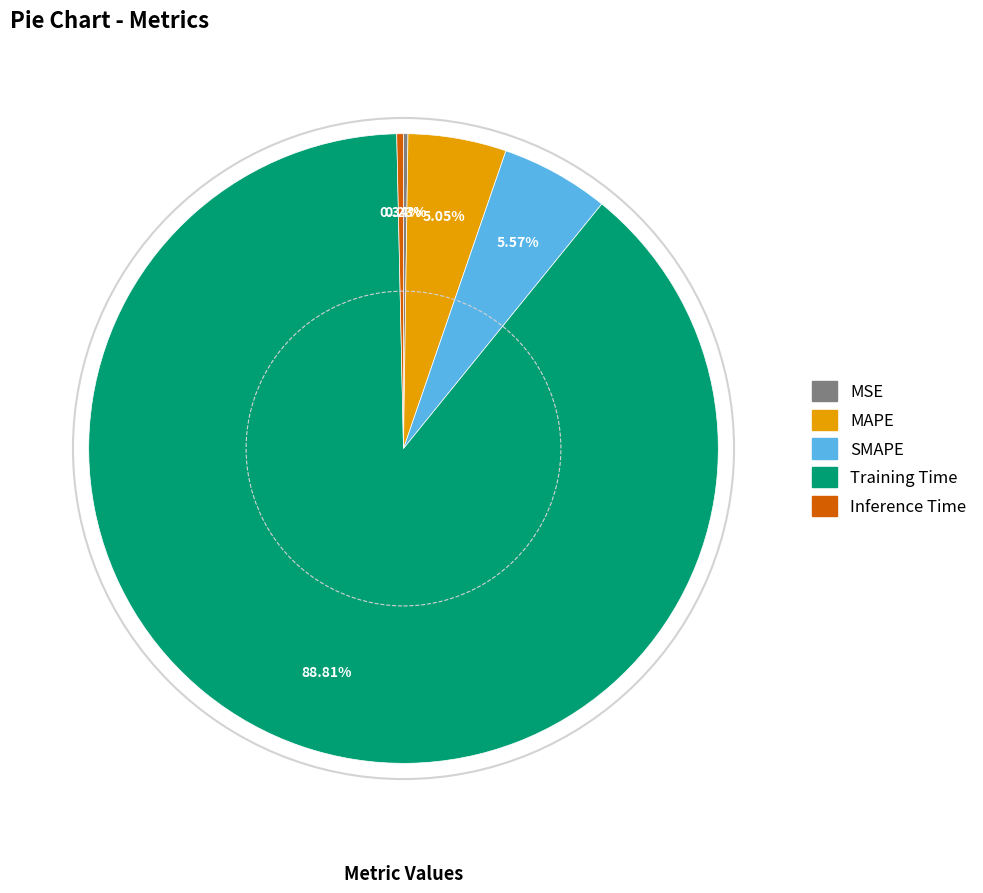

What portion of the pie excludes MAPE?

95.0%